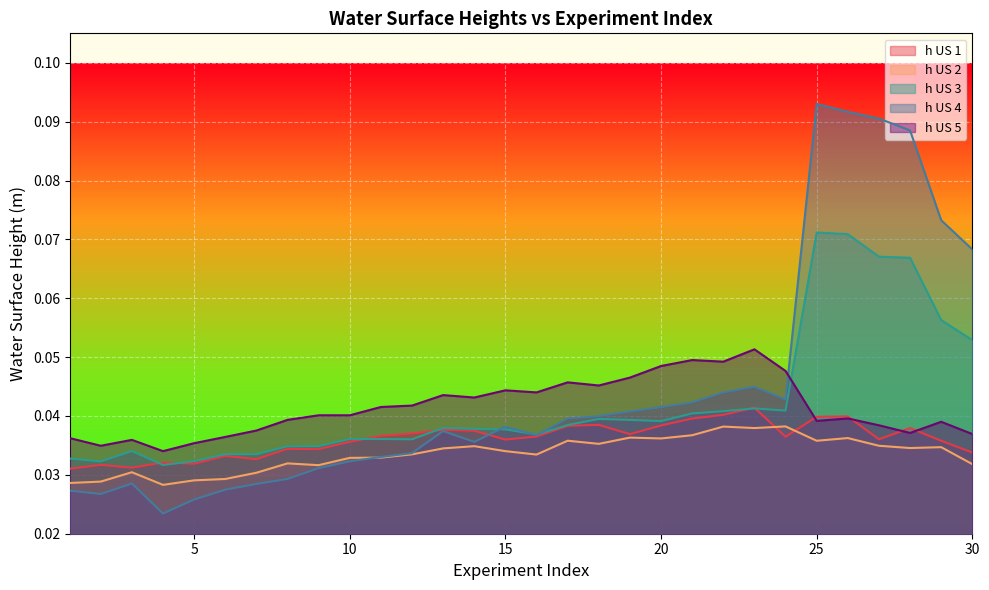

At which category is the sum across all series the highest?

25